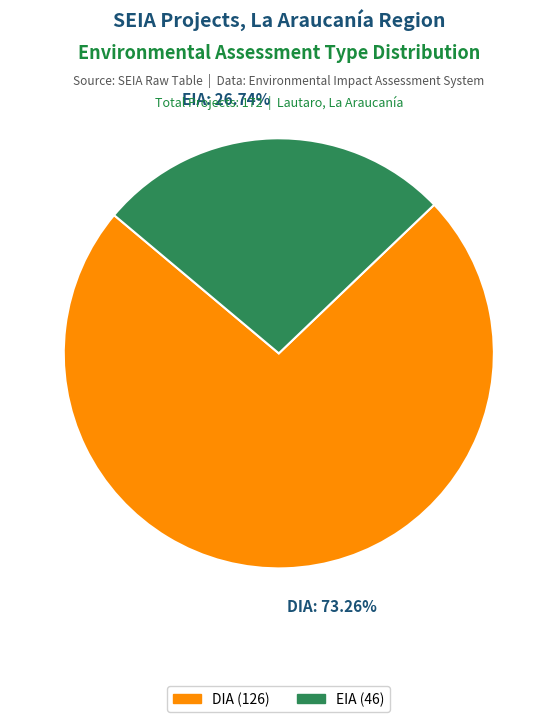

True or false: EIA accounts for 32% of the total.

False